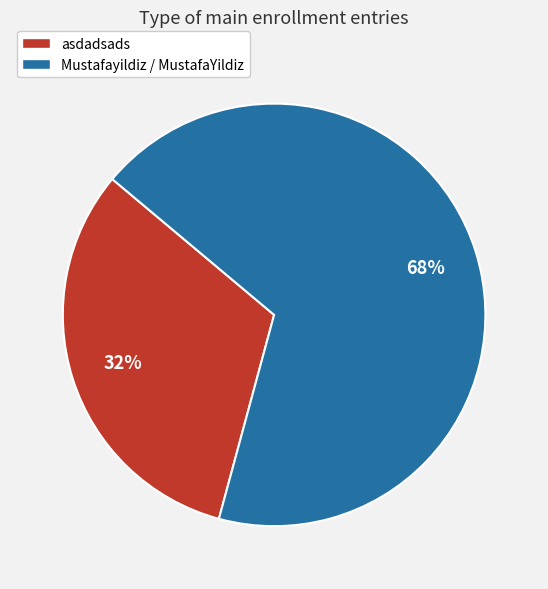

To the nearest percent, what is the difference between the asdadsads and Mustafayildiz / MustafaYildiz slice percentages?

36%